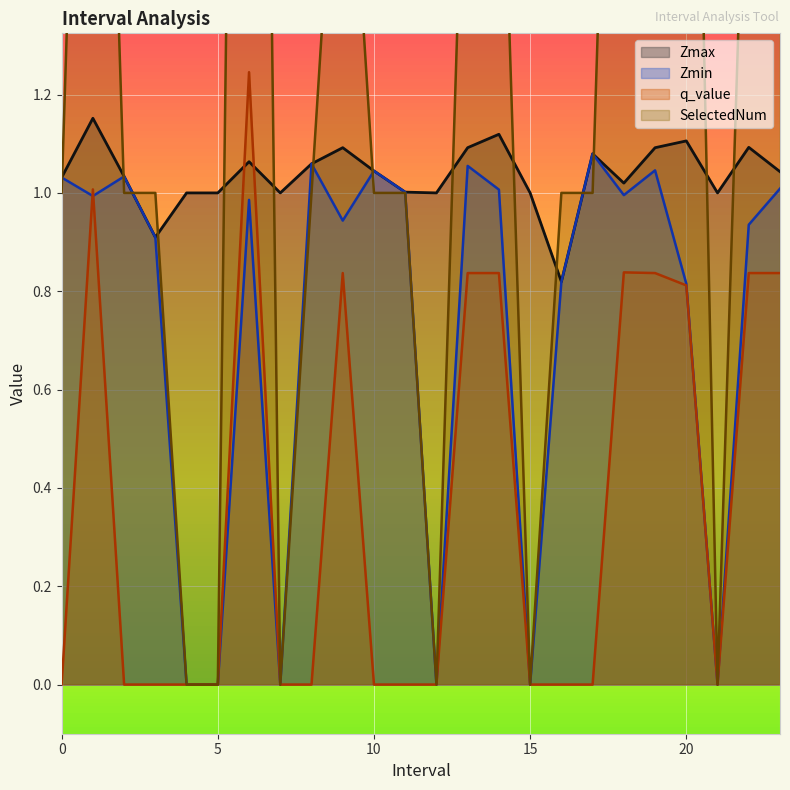

What is the difference between the highest and lowest values at 6?

4.0